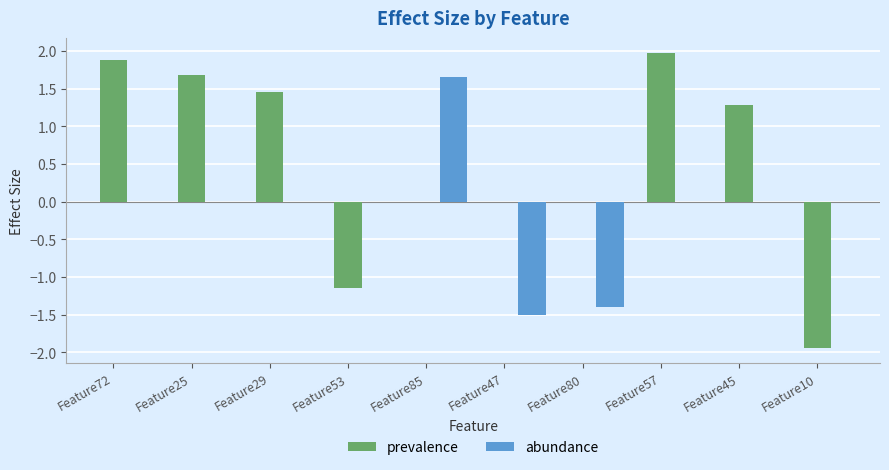

At which label is prevalence closest to 0?

Feature53